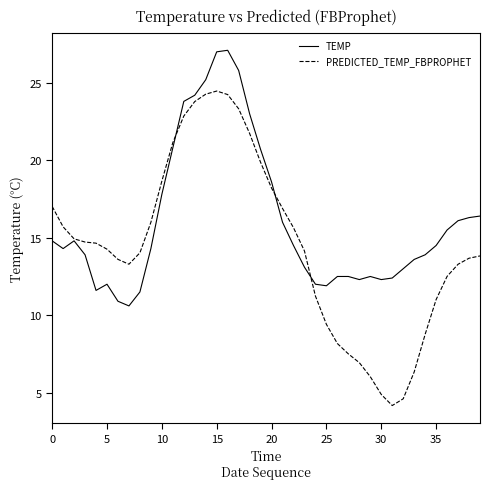

What is the difference between the maximum and minimum values in the PREDICTED_TEMP_FBPROPHET series?

20.3